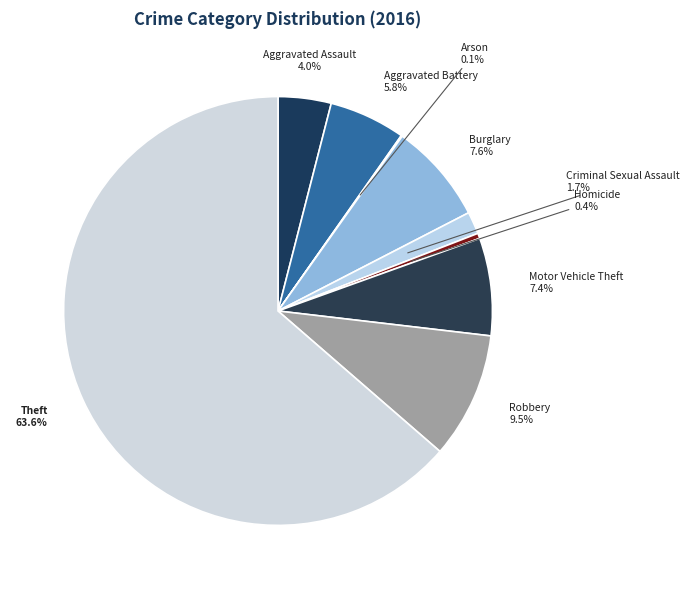

What is the total percentage of Homicide and Robbery?

9.9%